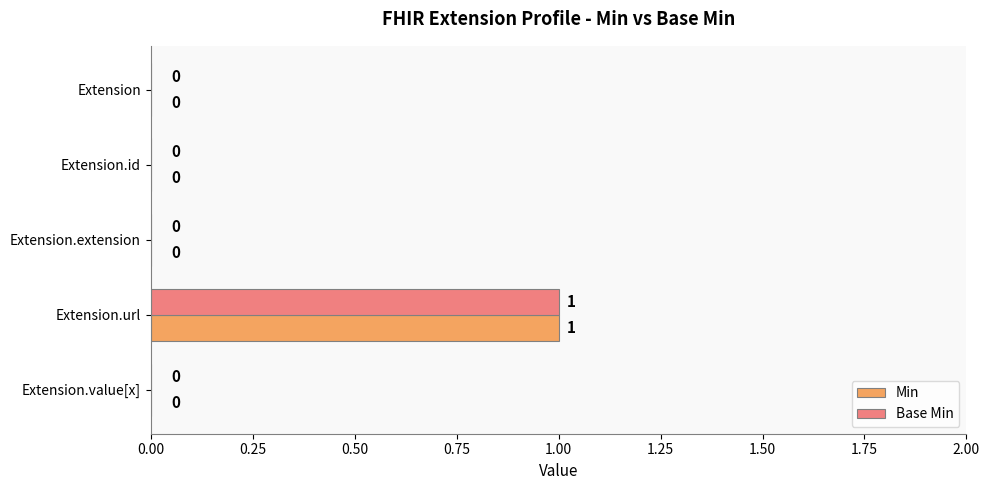

Which category has the highest value across all series?

Extension.url